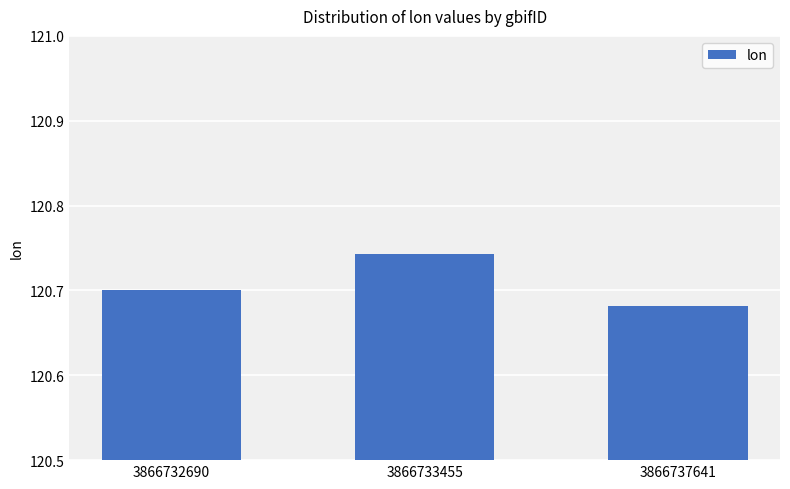

Is it true that the value at 3866733455 is 57.2?

False